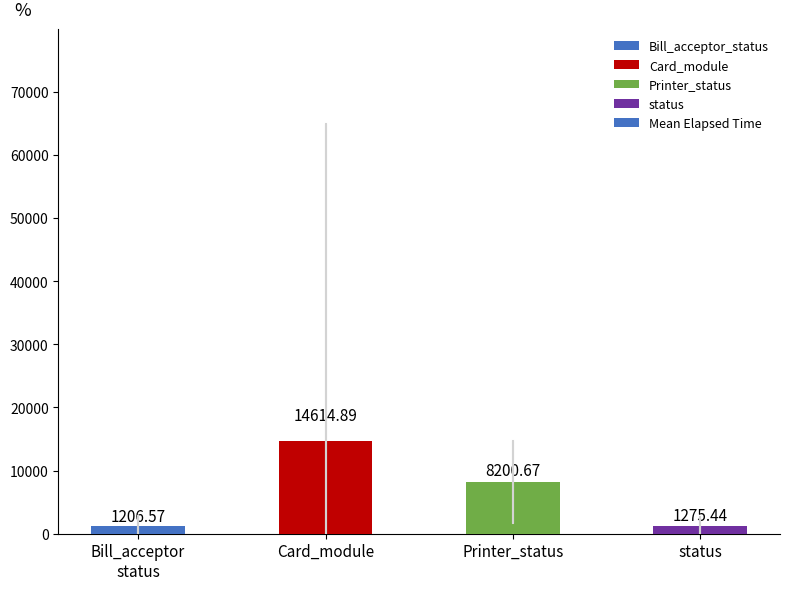

What is the difference between the values at Bill_acceptor
status and Printer_status?

6994.1